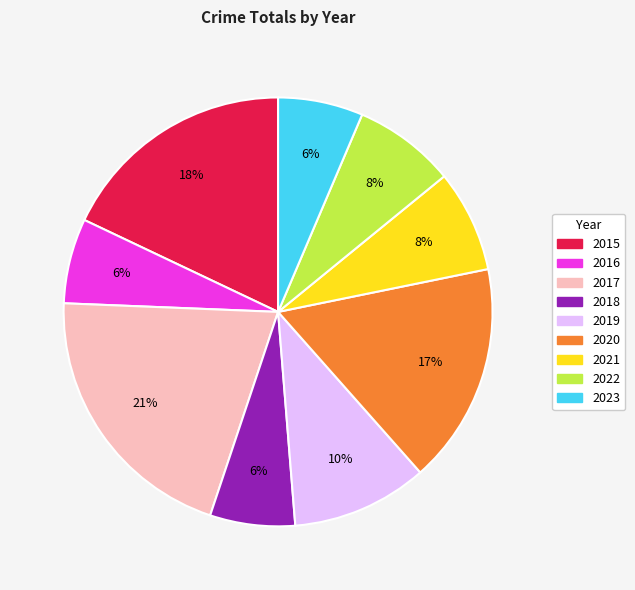

How many segments does this pie chart have?

9